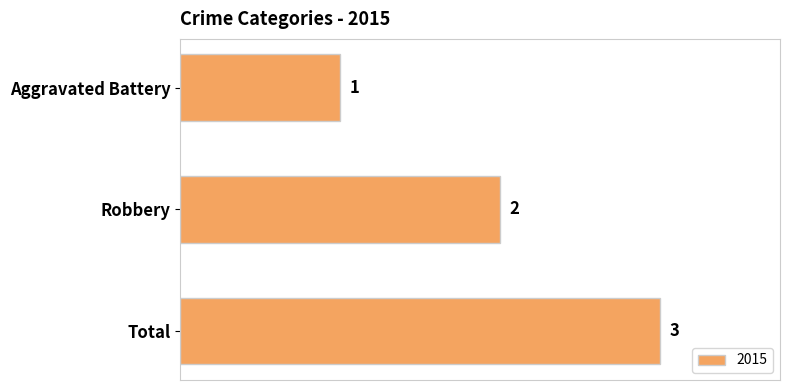

What is the greatest value displayed?

3